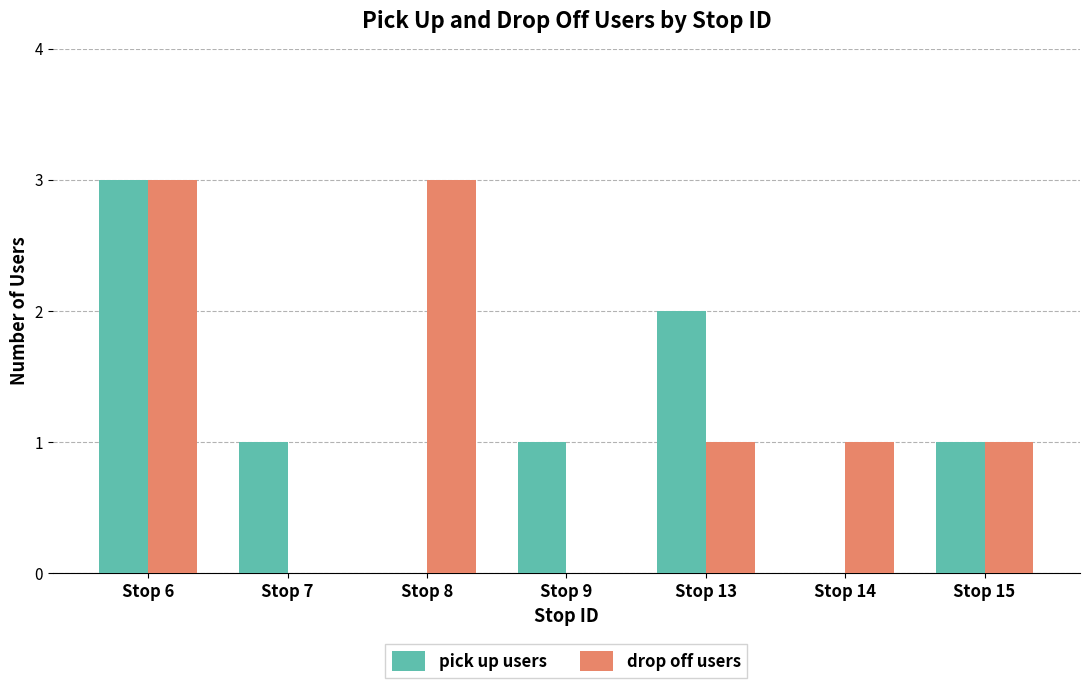

What is the sum of the pick up users values at Stop 15 and Stop 6?

4